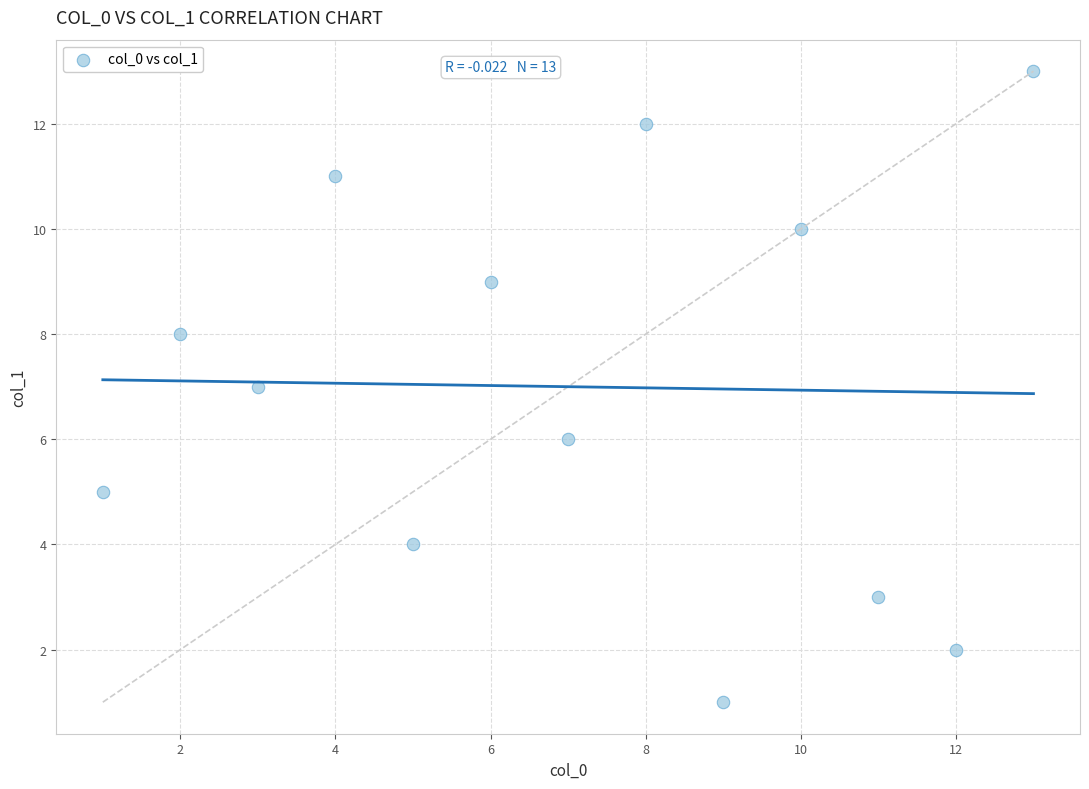

What is the range of X values (max minus min)?

12